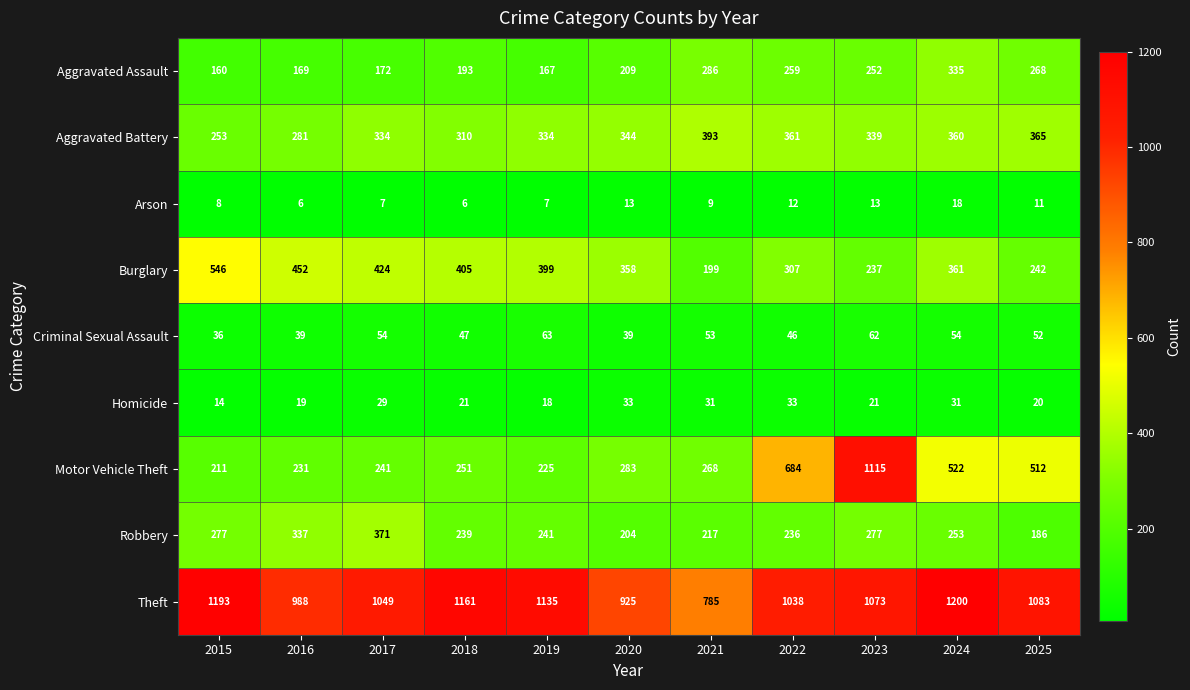

What is the difference between the Theft values at 2021 and 2019?

350